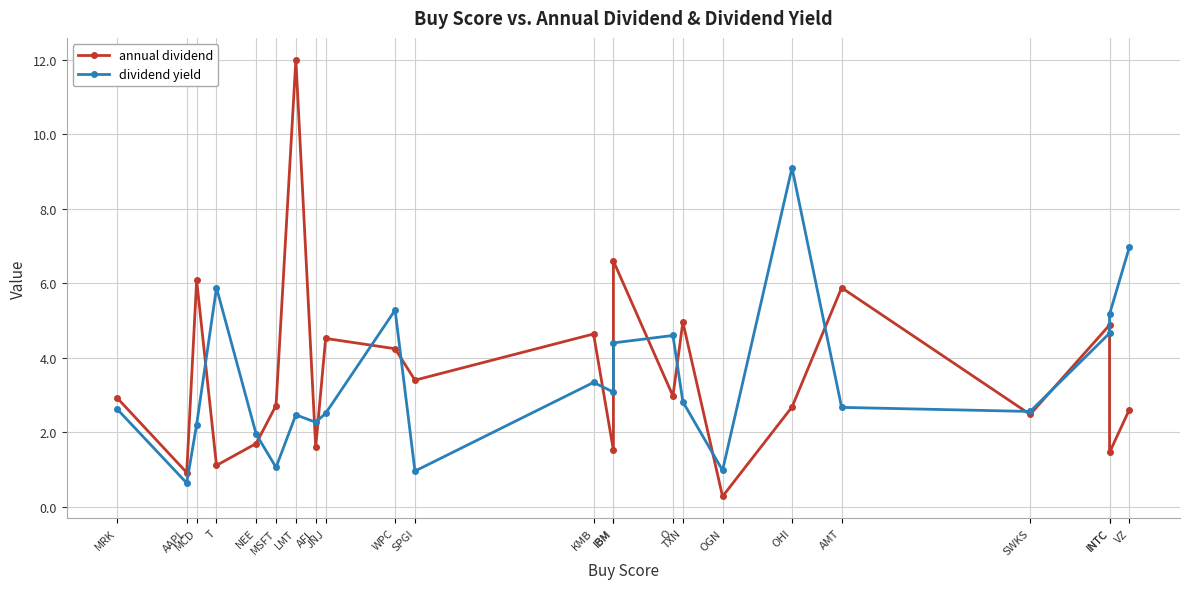

Between which two adjacent categories do dividend yield and annual dividend first intersect?

MCD and T